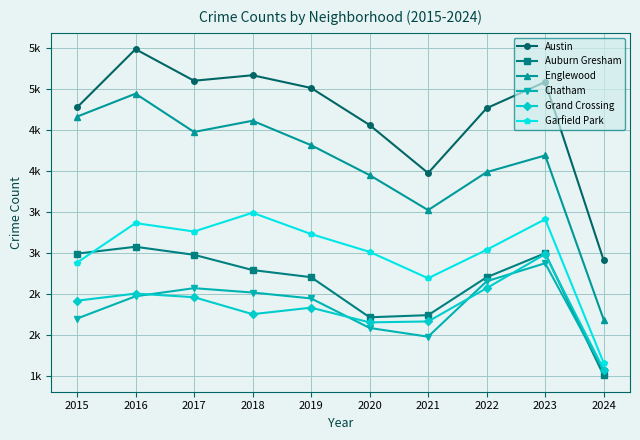

Which series has the largest range (max minus min)?

Englewood